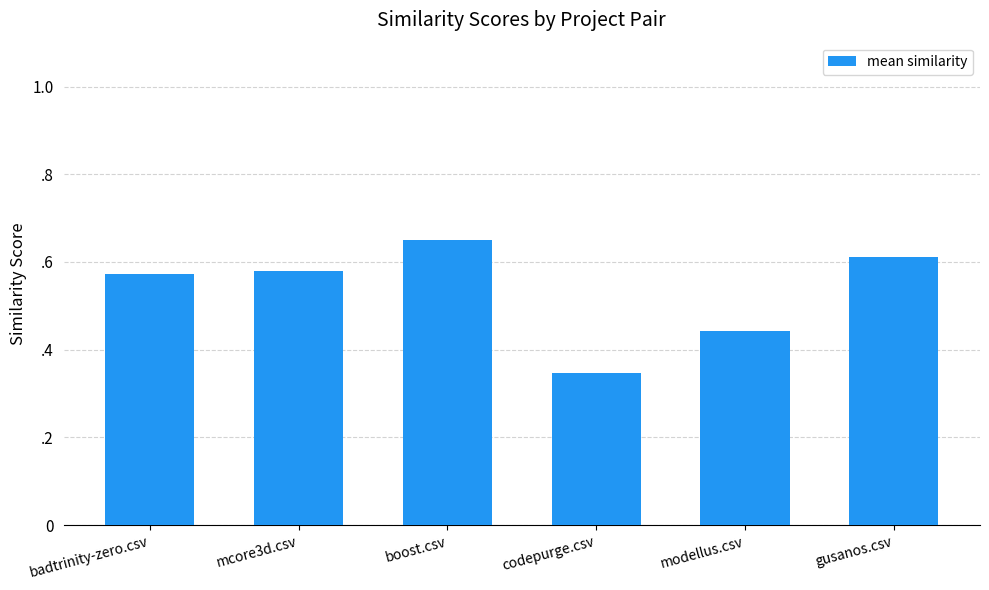

Count the values in the range 0 to 1.

6